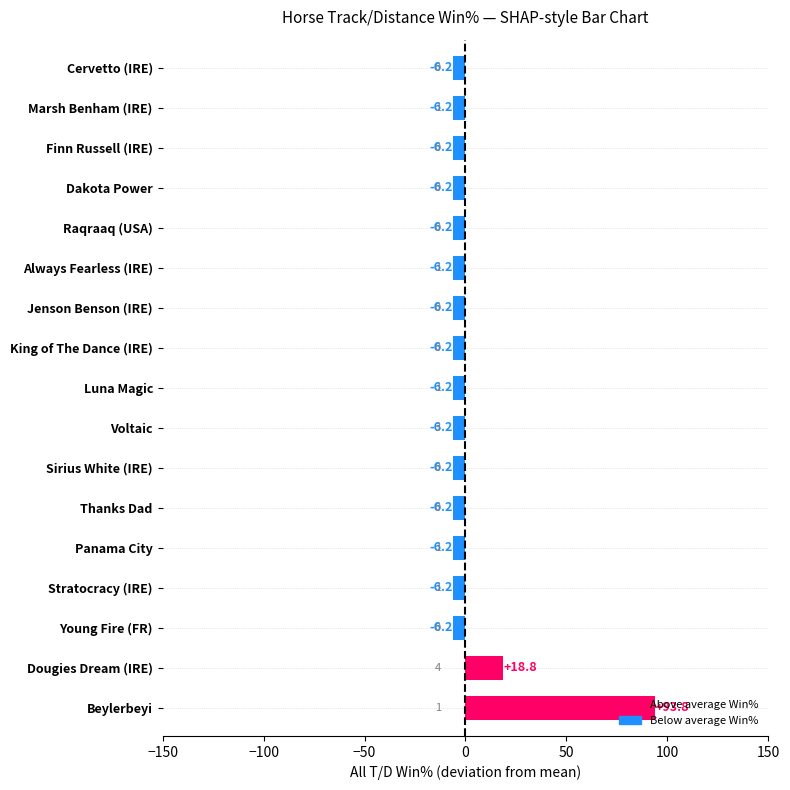

Count the number of categories in the chart.

17